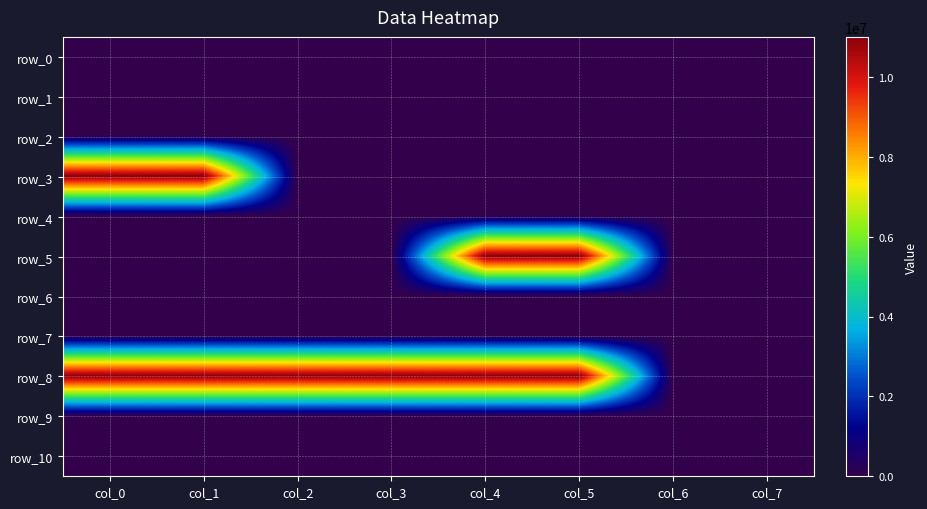

Reading left to right, what are all the values shown in this chart?

row_0: 0	0	0	0	0	0	0	0
row_1: 0	0	0	0	0	0	0	0
row_2: 0	0	0	0	0	0	0	0
row_3: 11000000	11000000	0	0	0	0	0	0
row_4: 0	0	0	0	0	0	0	0
row_5: 0	0	0	0	11000000	11000000	0	0
row_6: 0	0	0	0	0	0	0	0
row_7: 0	0	0	0	0	0	0	0
row_8: 11000000	11000000	11000000	11000000	11000000	11000000	0	0
row_9: 0	0	0	0	0	0	0	0
row_10: 0	0	0	0	0	0	0	0